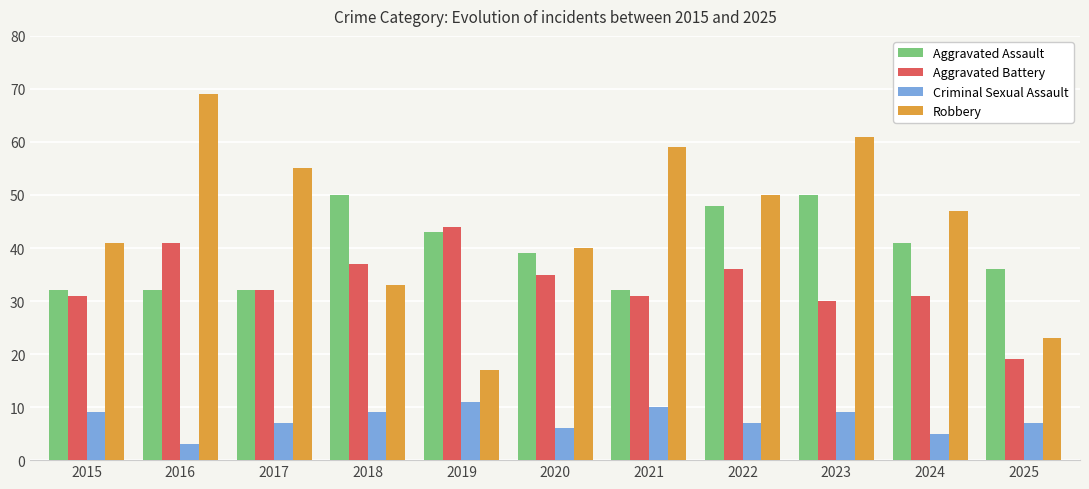

Between 2015 and 2018, which series saw the biggest shift?

Aggravated Assault